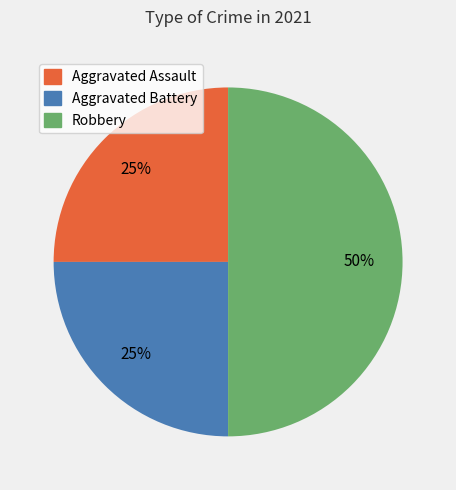

Which slice is the largest?

Robbery